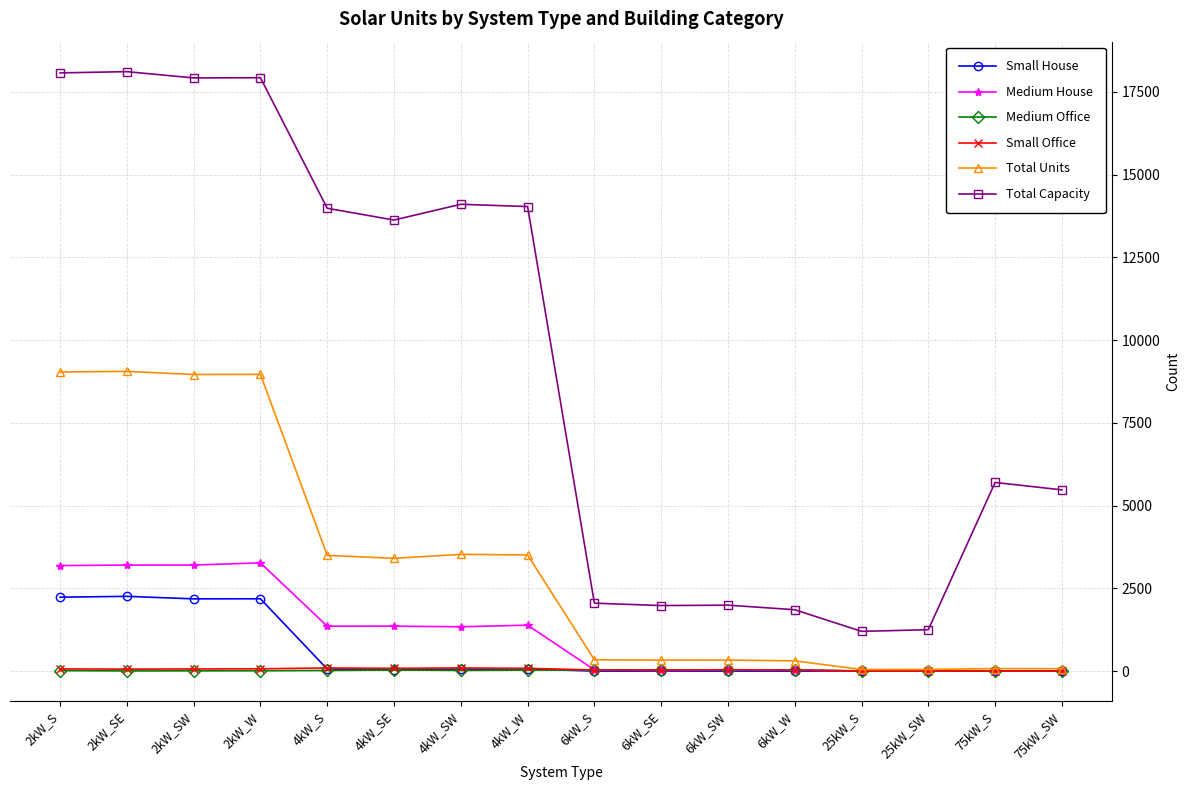

What is the difference between the Small Office values at 4kW_W and 25kW_S?

82